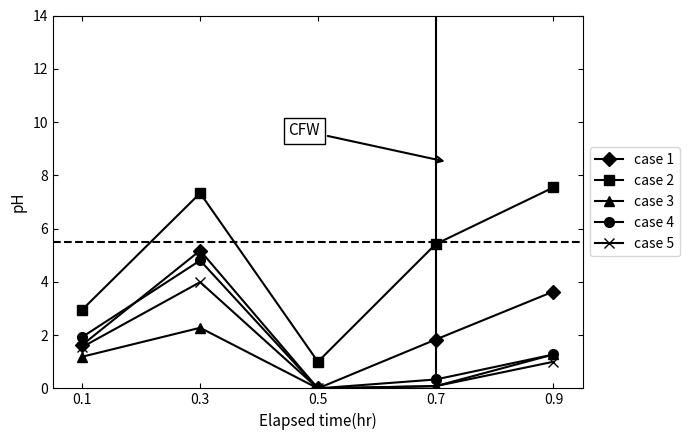

What is the value of the case 5 point at the 5th from the left?

1.0